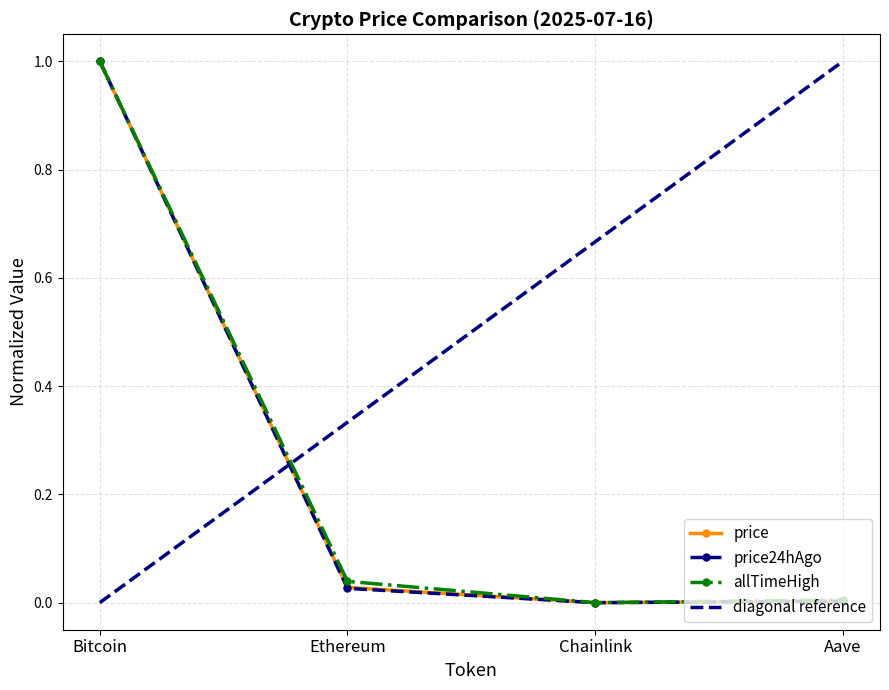

At which category does allTimeHigh reach its first local valley?

Chainlink